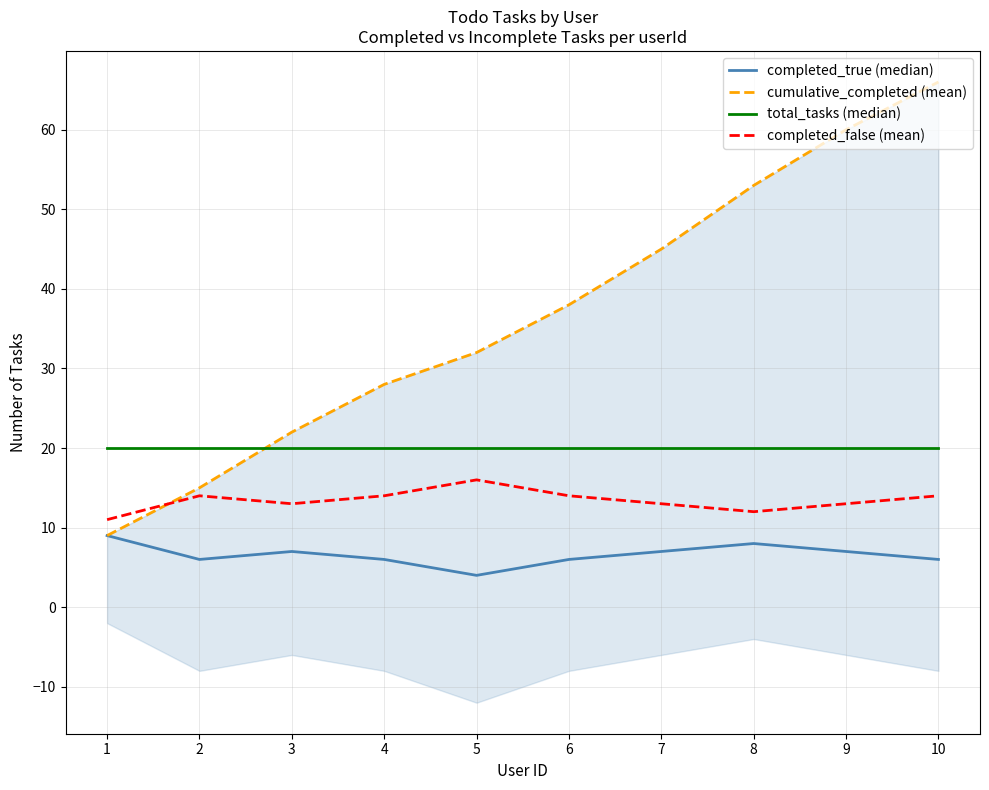

Which series changed the most between 2 and 4?

cumulative_completed (mean)